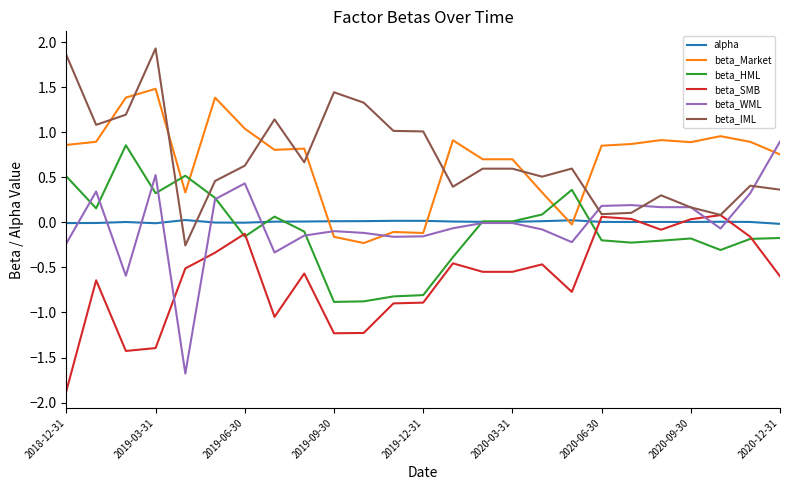

True or false: beta_SMB and beta_Market intersect in this chart.

False